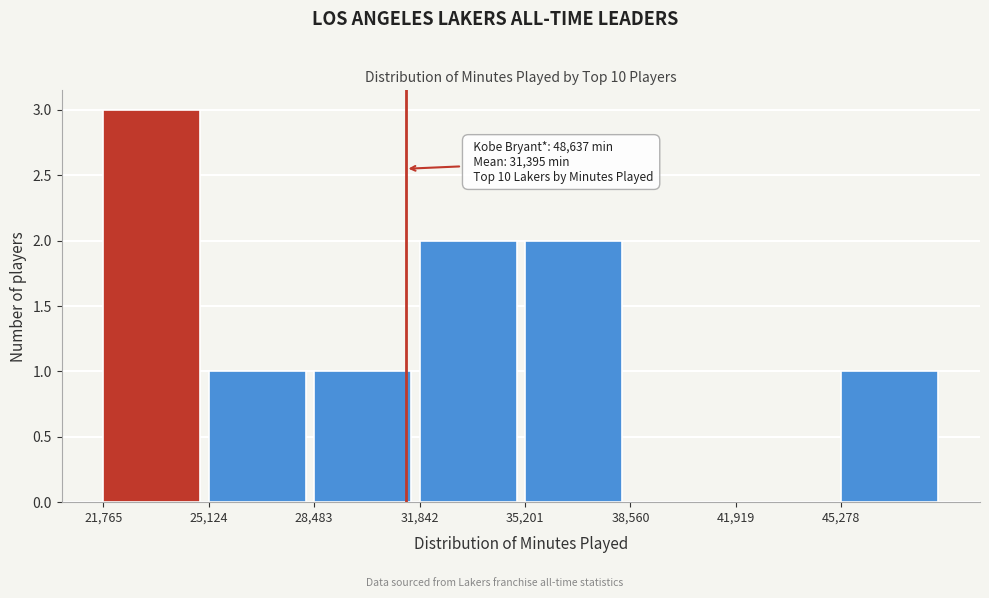

Over which range of the x-axis is the bar tallest?

22000 to 25000